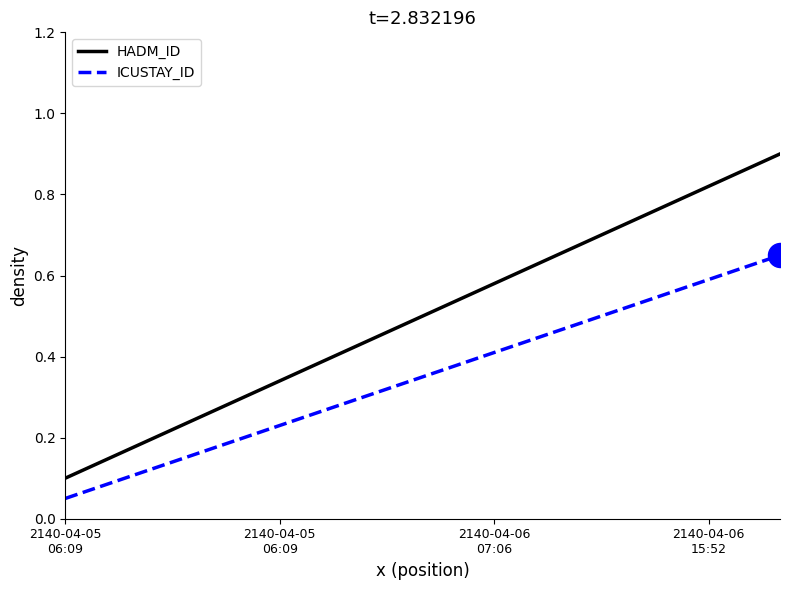

Which series has the largest total across all categories?

HADM_ID